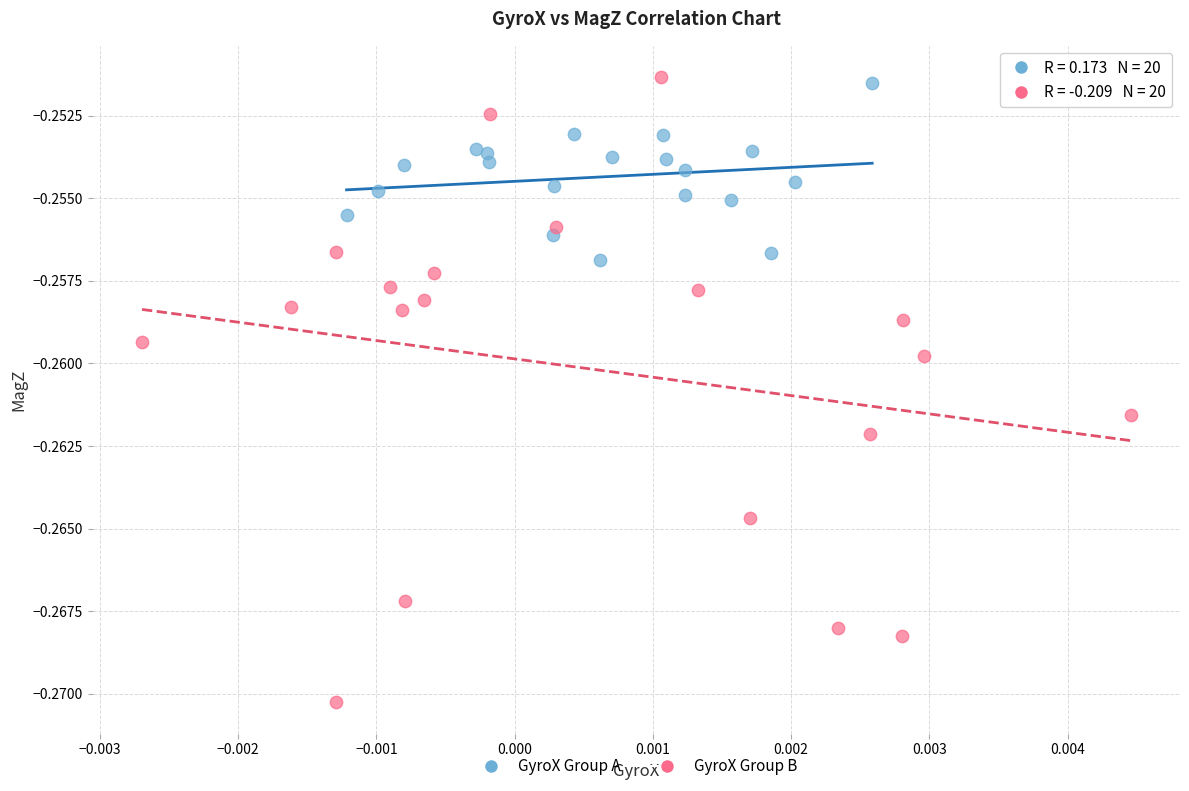

Which series has the largest Y range (max minus min)?

GyroX Group B